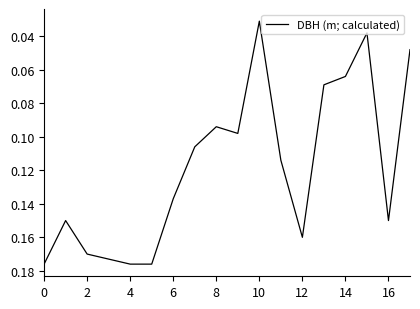

How many lines are shown in the chart?

1